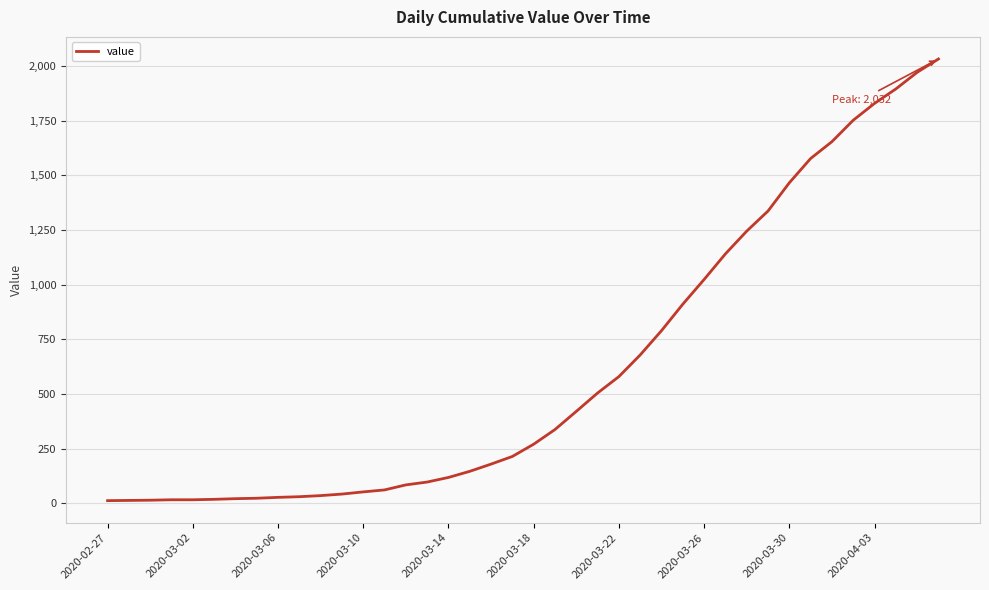

What is the difference between the maximum and minimum values?

2019